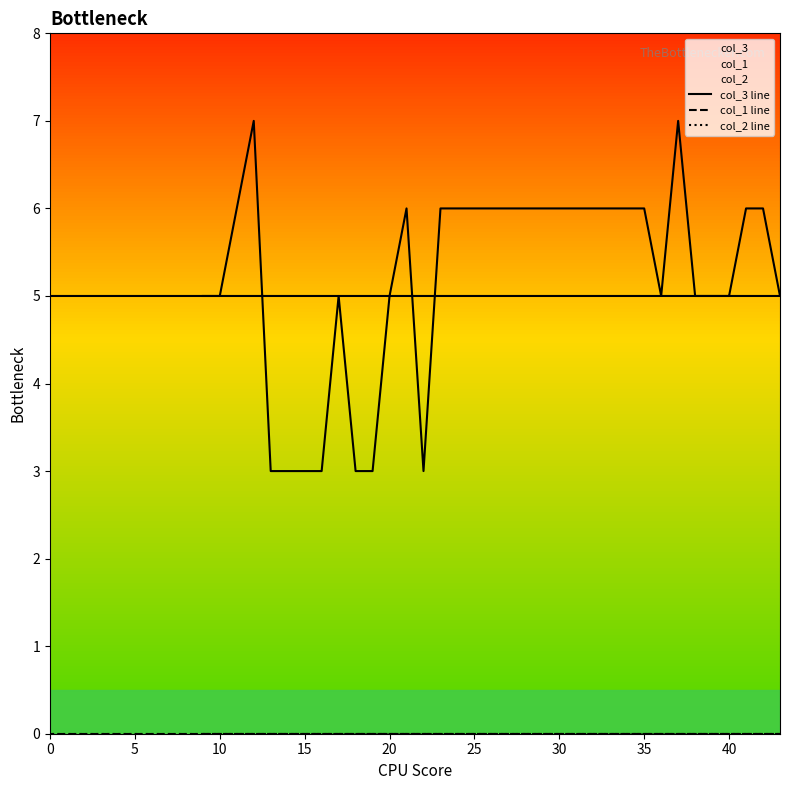

Is this an area chart (filled region under the line)?

No